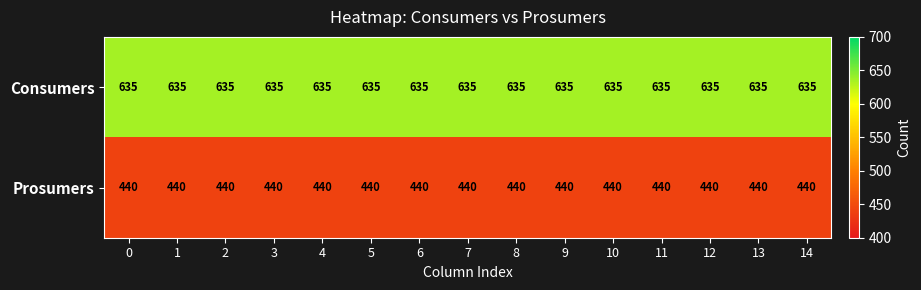

What value does the Consumers series have at 4?

635